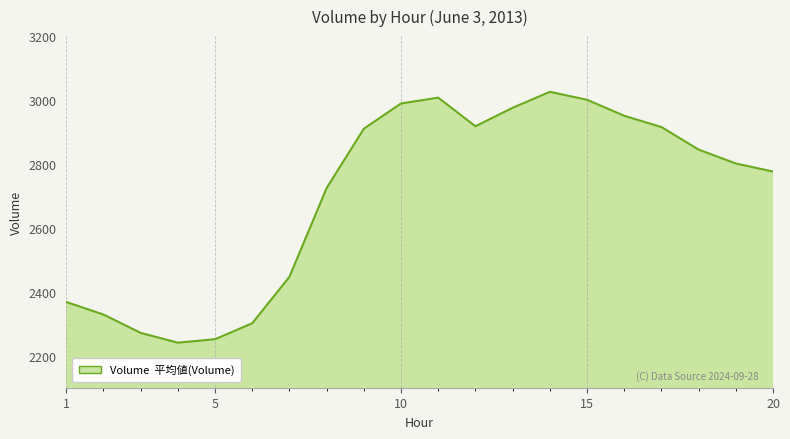

What is the maximum value shown in the chart?

3025.7